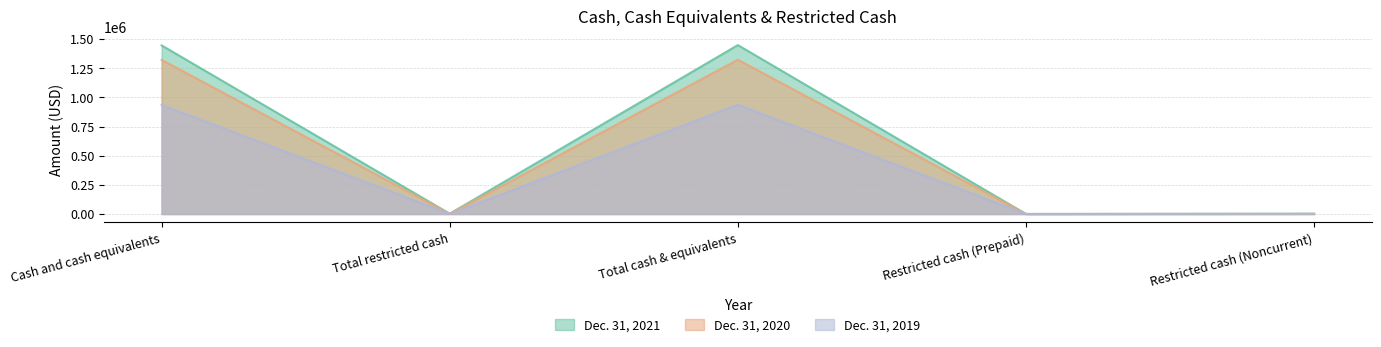

The Dec. 31, 2021 series shows 1446625 at Cash and cash equivalents. True or false?

True